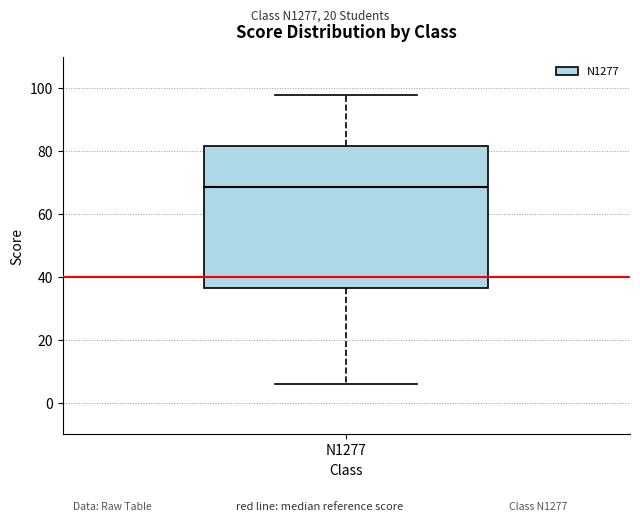

Transcribe this box plot: give where the median line is, the range the box spans, and where the two whiskers end, as read against the y-axis. The values are not printed on the chart, so give them approximately, as read against the axis.

median 68, box 36 to 82, whiskers 6 to 98